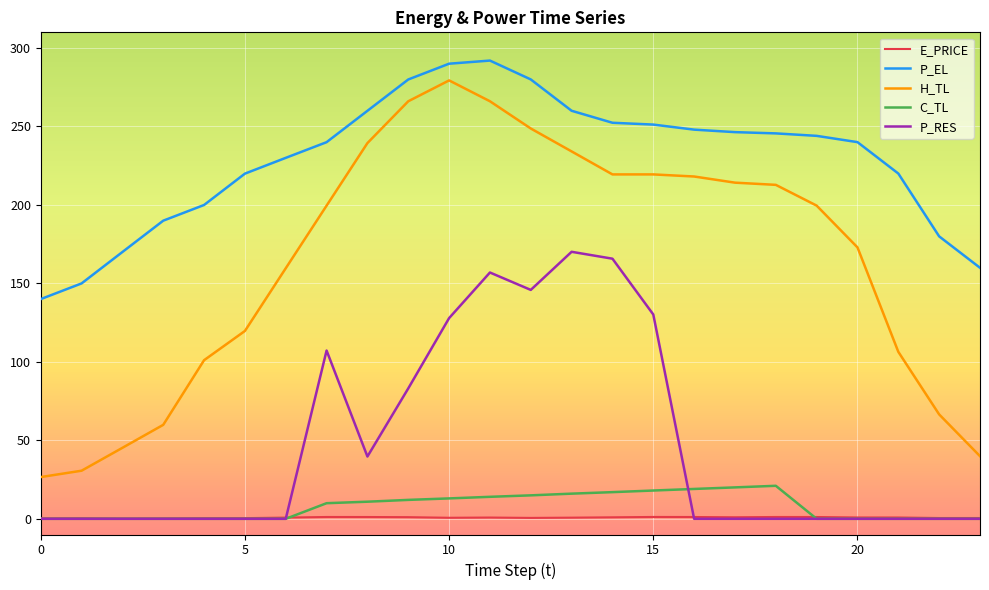

What is the difference between the maximum and second lowest values in the P_RES series?

170.1